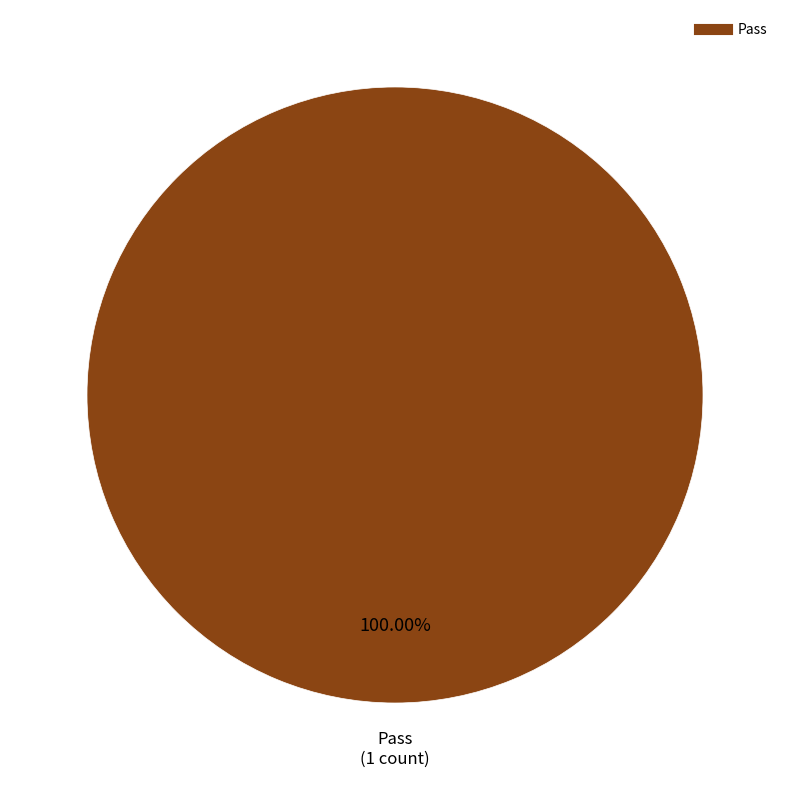

Is there any slice that represents more than half of the pie?

Yes